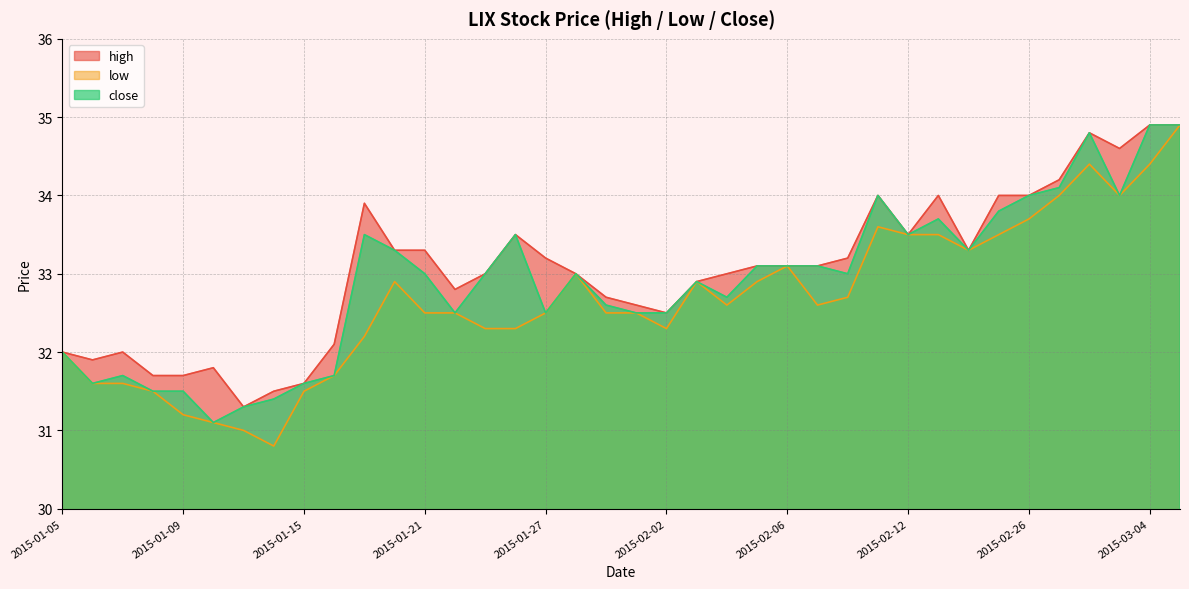

What are all the series names shown in the legend?

high, low, close